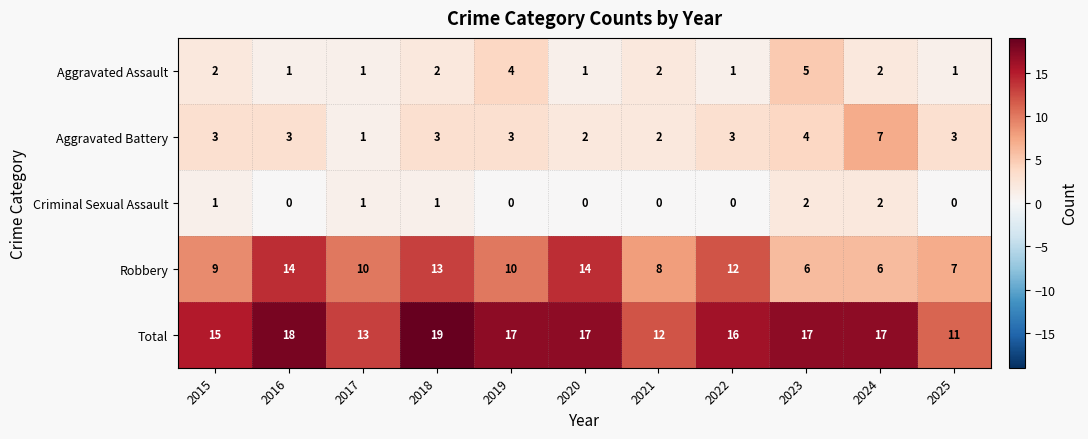

At which label does Robbery first exceed 10?

2016